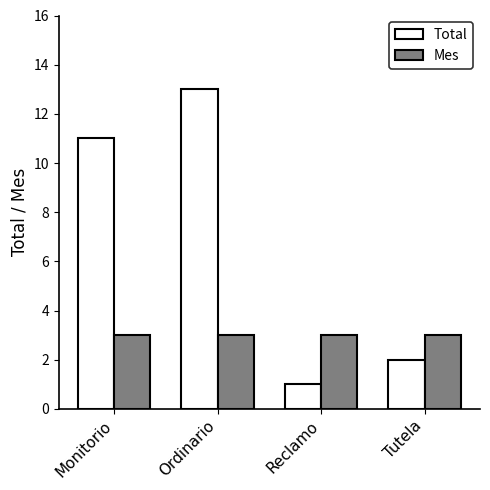

Rank the series at Ordinario from highest to lowest value.

Total, Mes